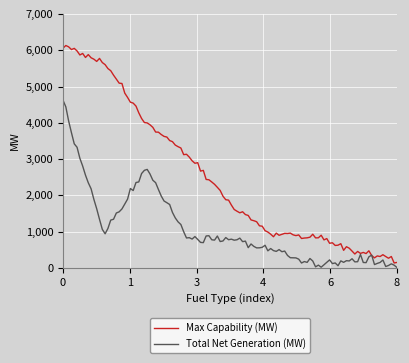

What is the average value of the Total Net Generation (MW) series?

1061.6